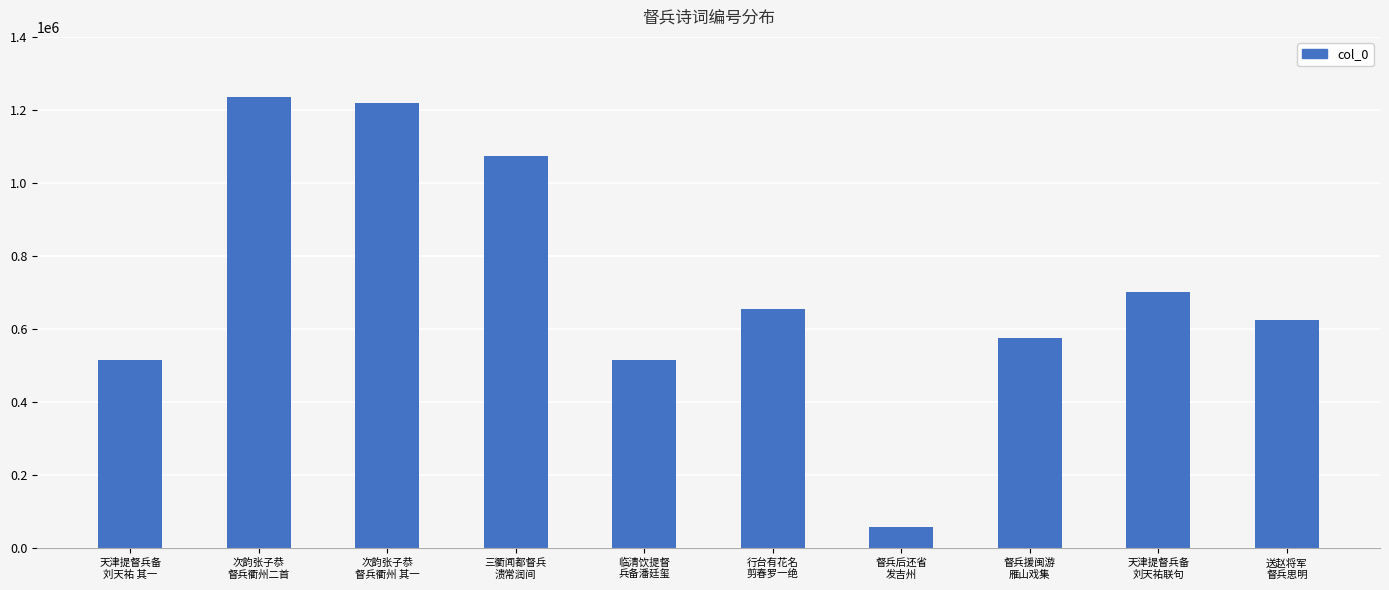

The chart shows a value of 575391 at 督兵援闽游
雁山戏集. True or false?

True